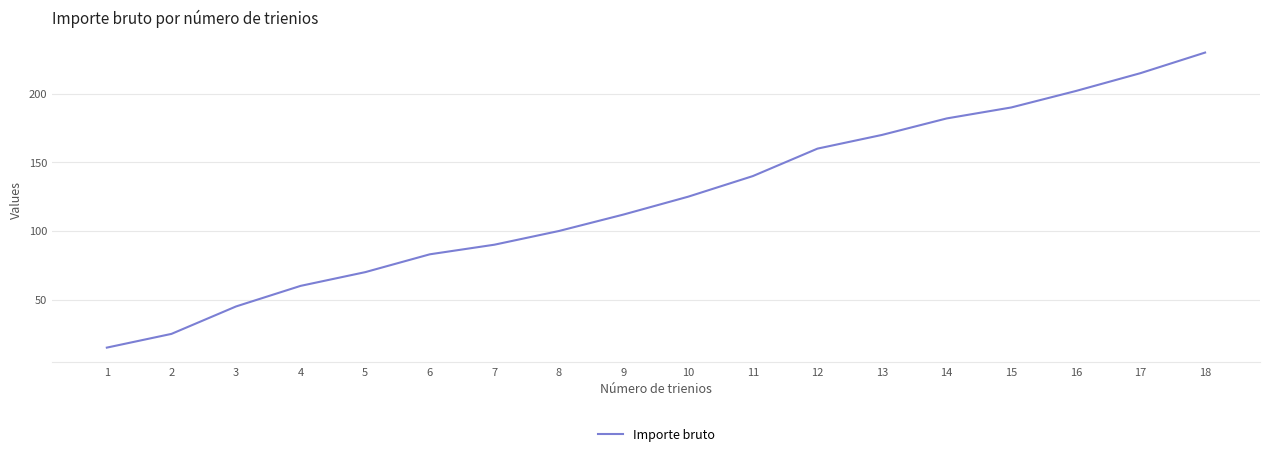

List the labels in order of value, smallest first.

1, 2, 3, 4, 5, 6, 7, 8, 9, 10, 11, 12, 13, 14, 15, 16, 17, 18